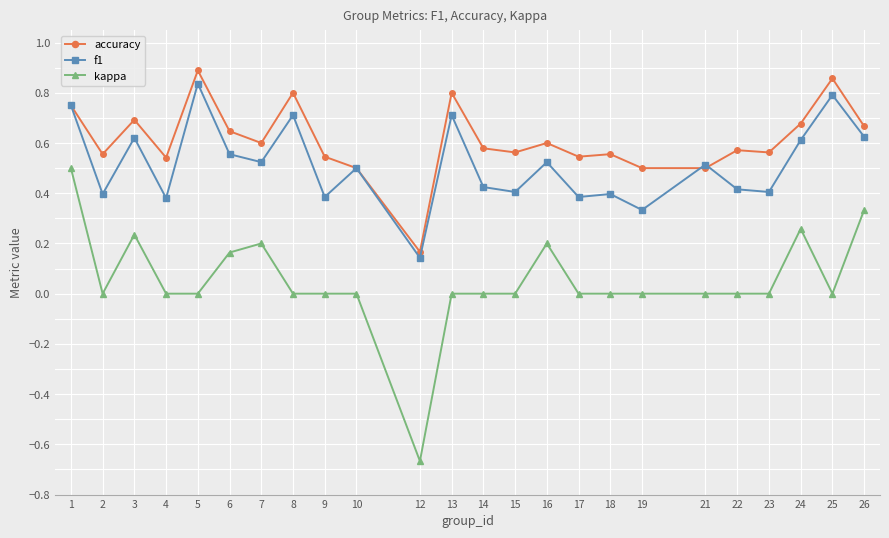

True or false: kappa and accuracy intersect in this chart.

False